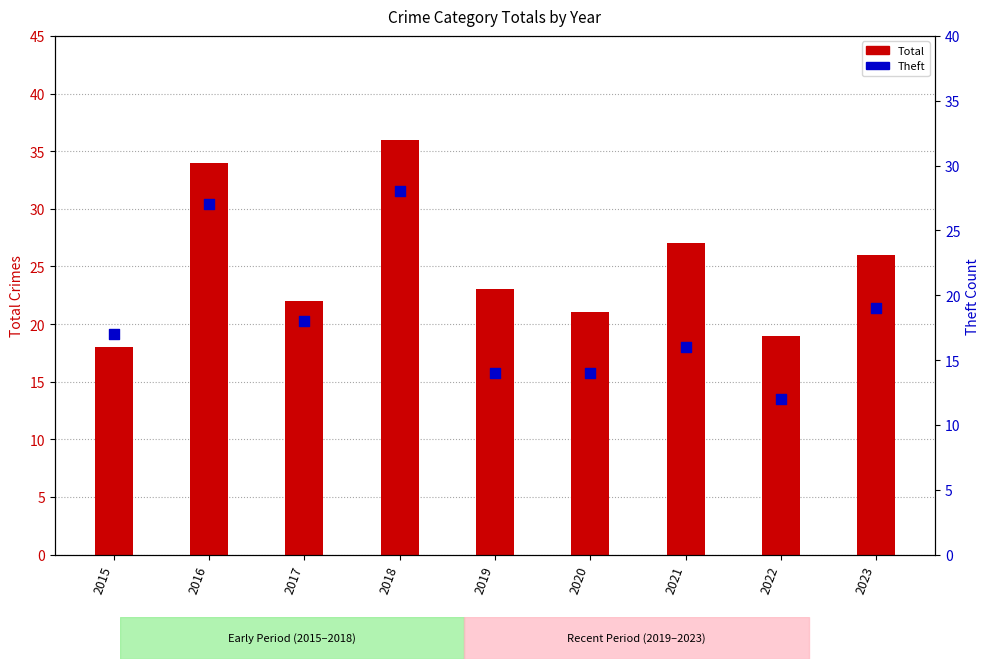

Which series has the largest total across all categories?

Total